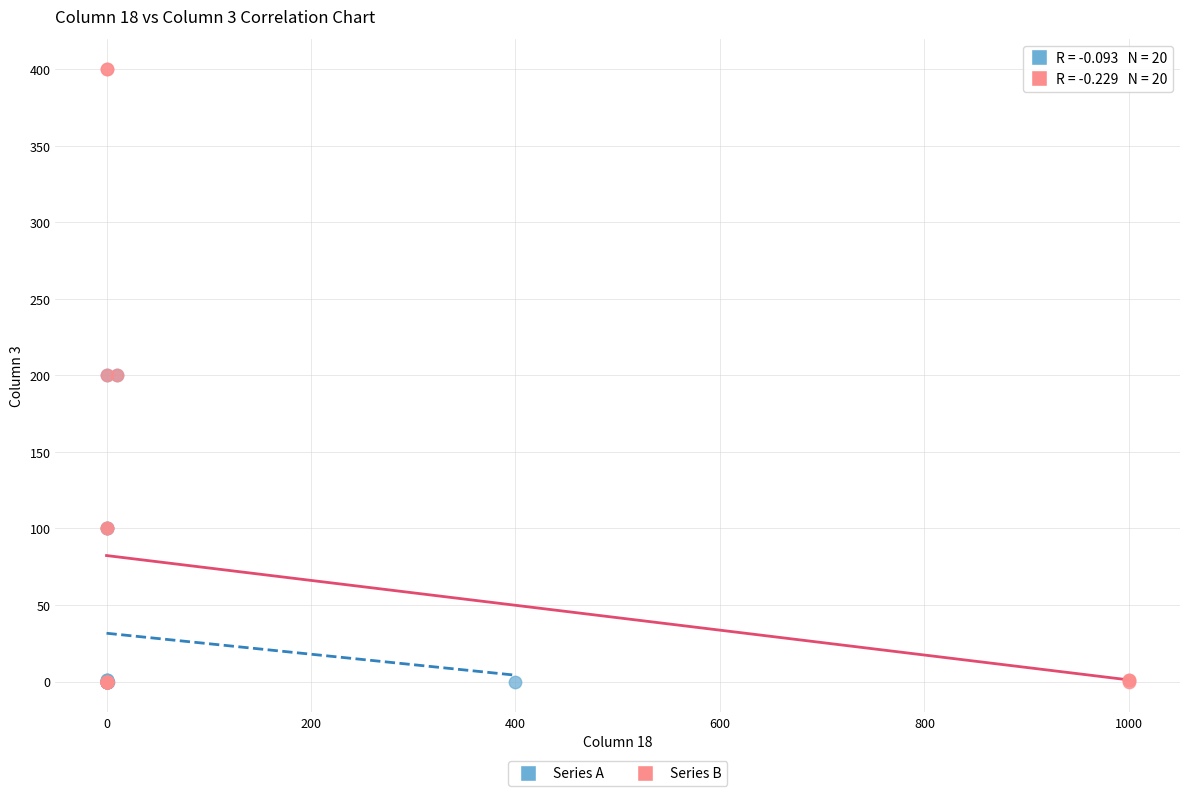

Which series contains the highest Y value?

Series B